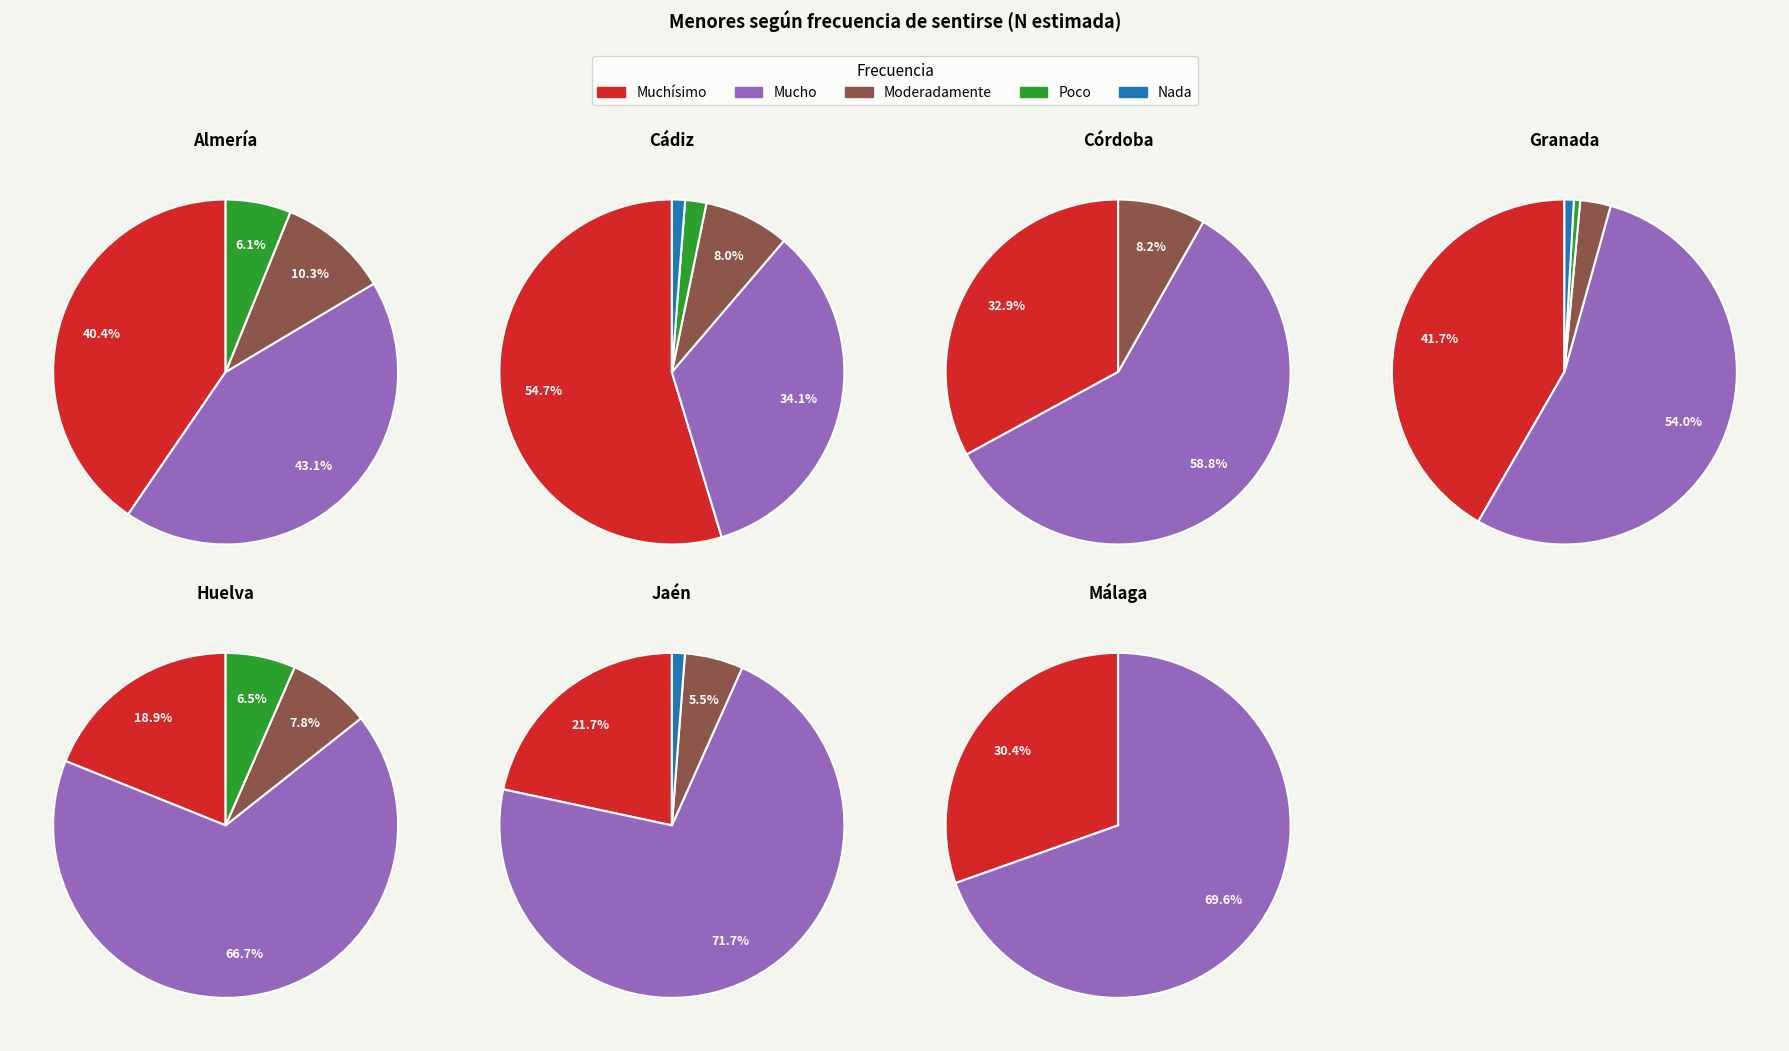

Between Granada and Jaén, which series saw the biggest shift?

Muchísimo